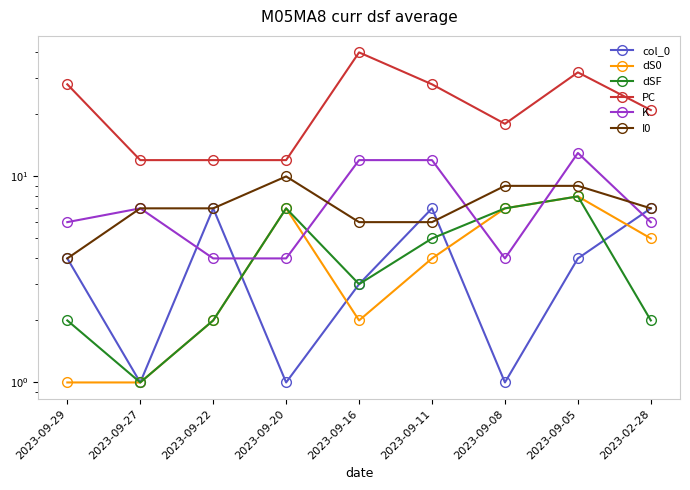

What is the difference between the maximum and minimum values in the dSF series?

7